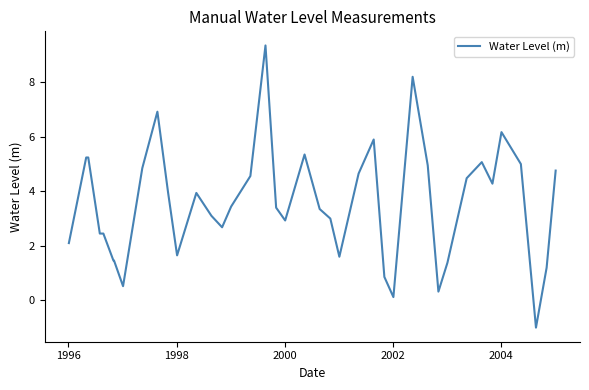

Does the chart have visible grid lines?

No